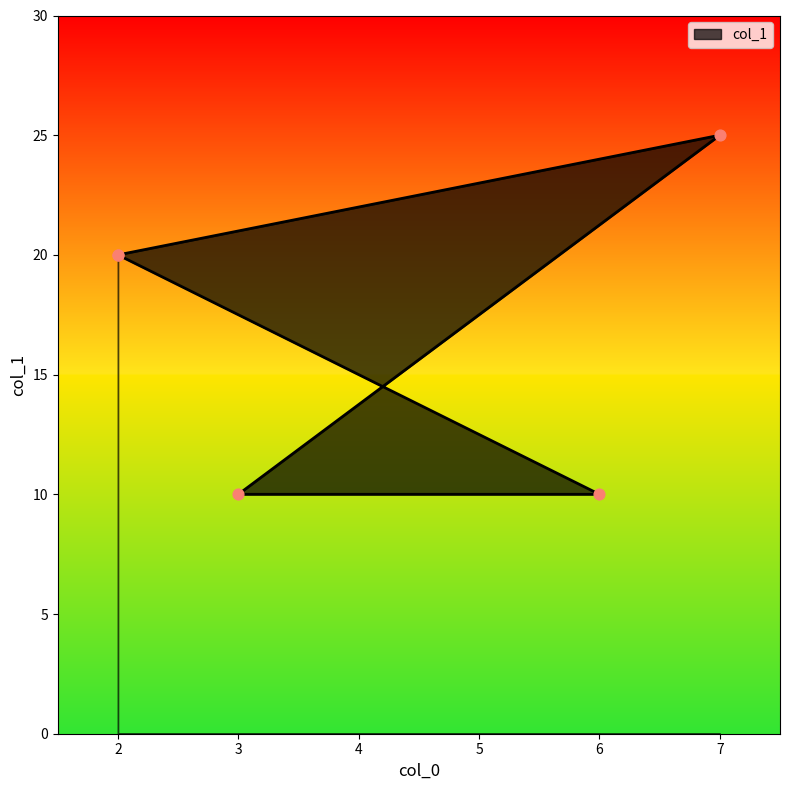

What is the change in value from 3 to 2?

+10